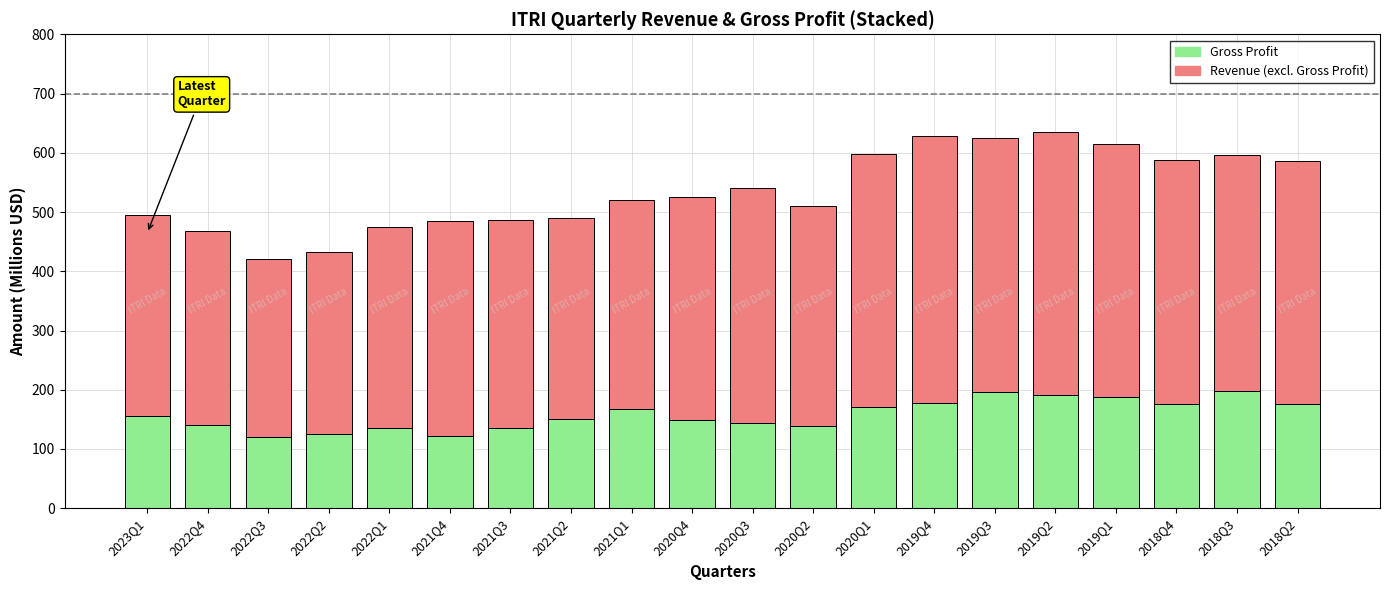

What is the total value across all series at 2019Q1?

614.6